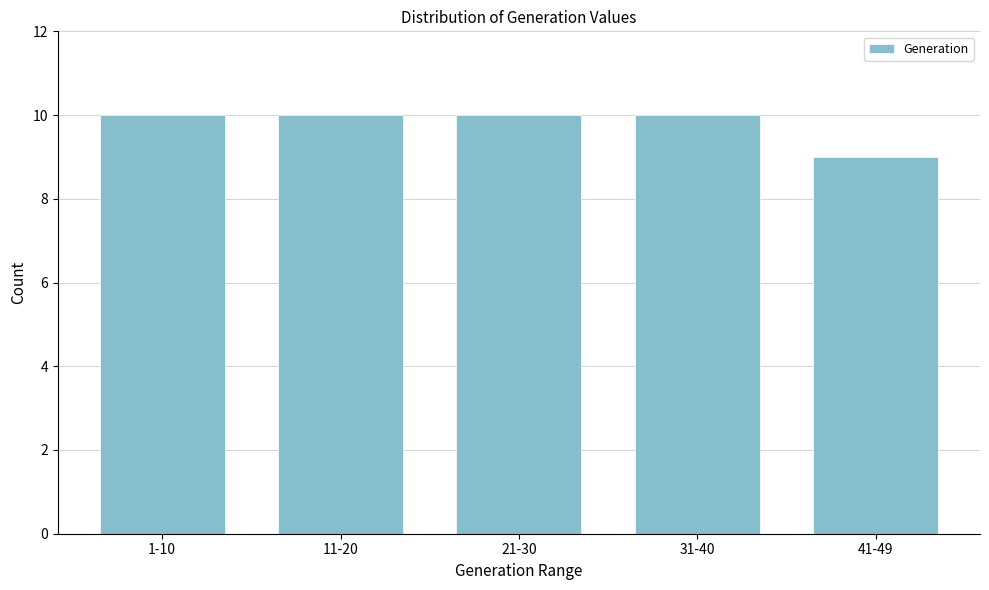

Reading right to left, what are all the values shown in this chart?

9	10	10	10	10